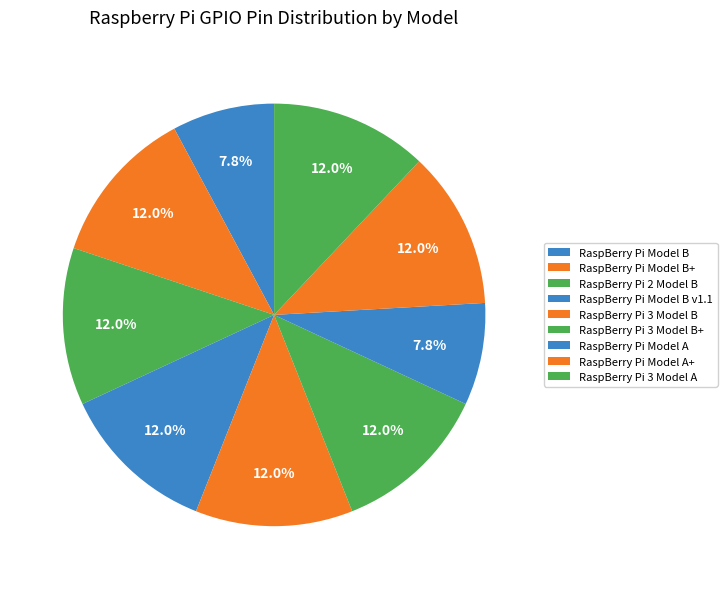

How many slices are in this pie chart?

9